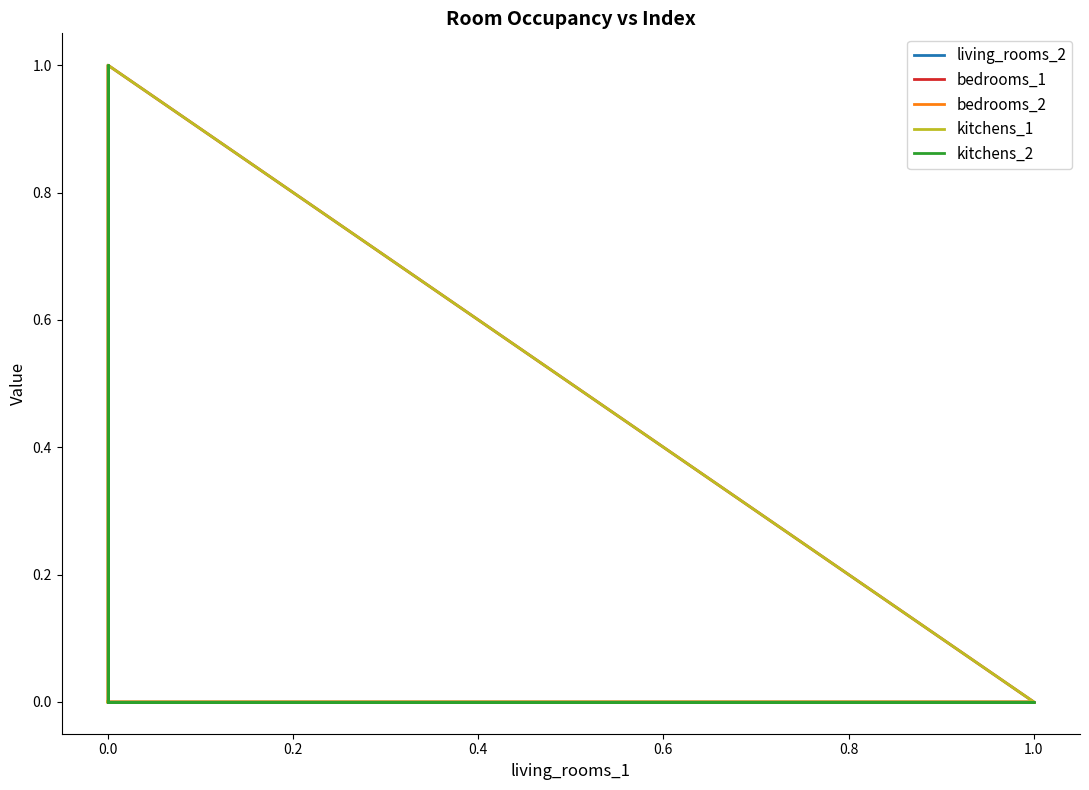

How many lines are shown in the chart?

5